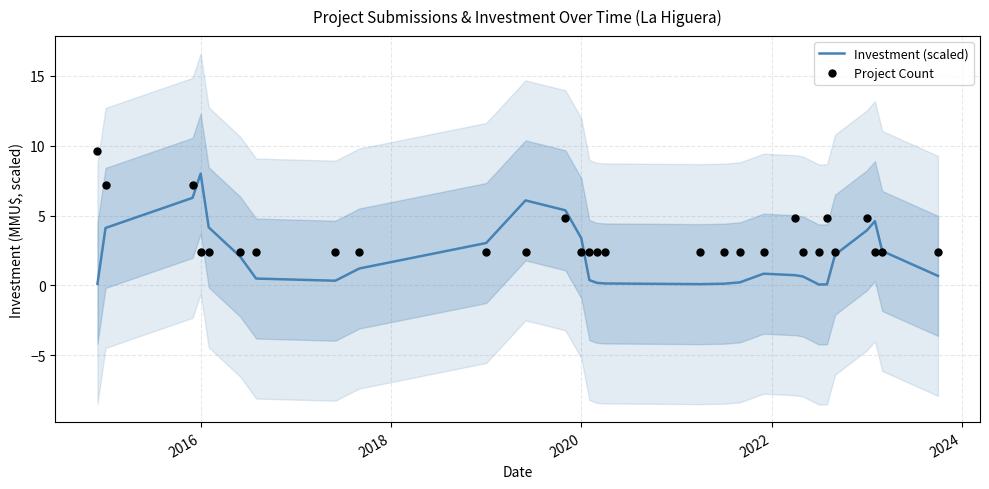

At how many categories does at least one series exceed 1?

29